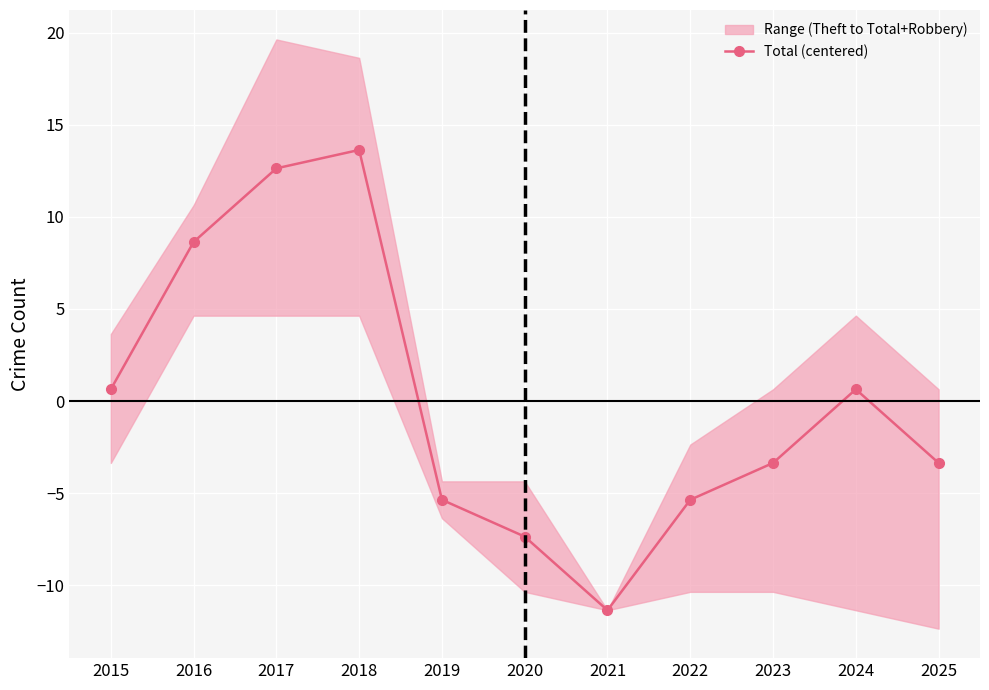

Reading left to right, list all the values displayed in this chart.

2015=0.6	2016=8.6	2017=12.6	2018=13.6	2019=-5.4	2020=-7.4	2021=-11.4	2022=-5.4	2023=-3.4	2024=0.6	2025=-3.4